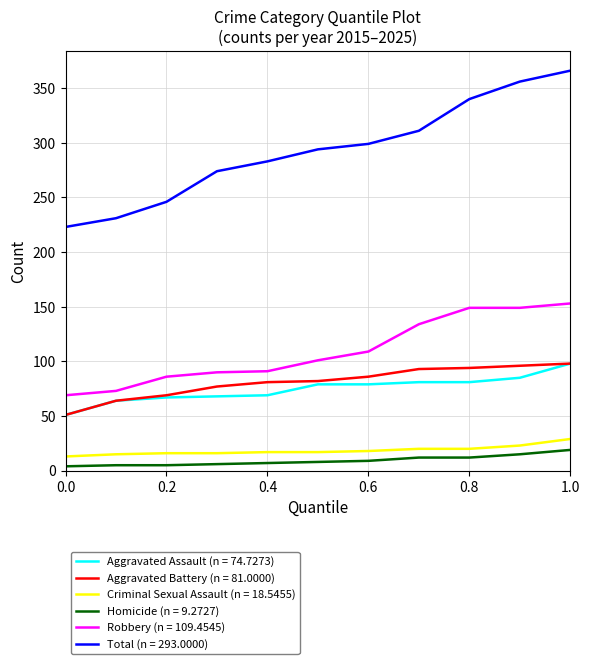

True or false: Robbery (n = 109.4545) and Aggravated Battery (n = 81.0000) intersect in this chart.

False